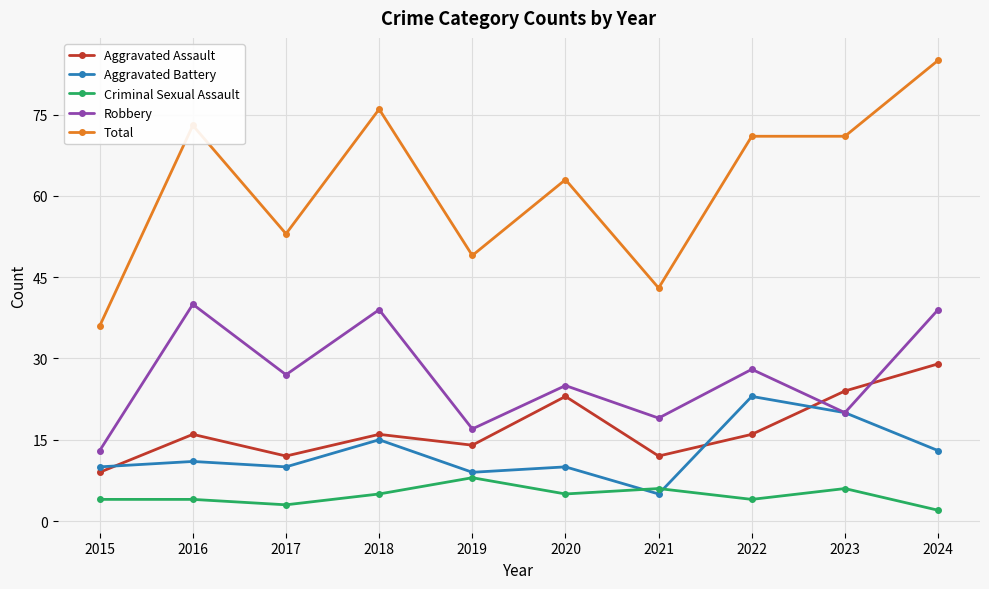

Reading right to left, list all the values displayed in this chart.

Aggravated Assault: 29	24	16	12	23	14	16	12	16	9
Aggravated Battery: 13	20	23	5	10	9	15	10	11	10
Criminal Sexual Assault: 2	6	4	6	5	8	5	3	4	4
Robbery: 39	20	28	19	25	17	39	27	40	13
Total: 85	71	71	43	63	49	76	53	73	36